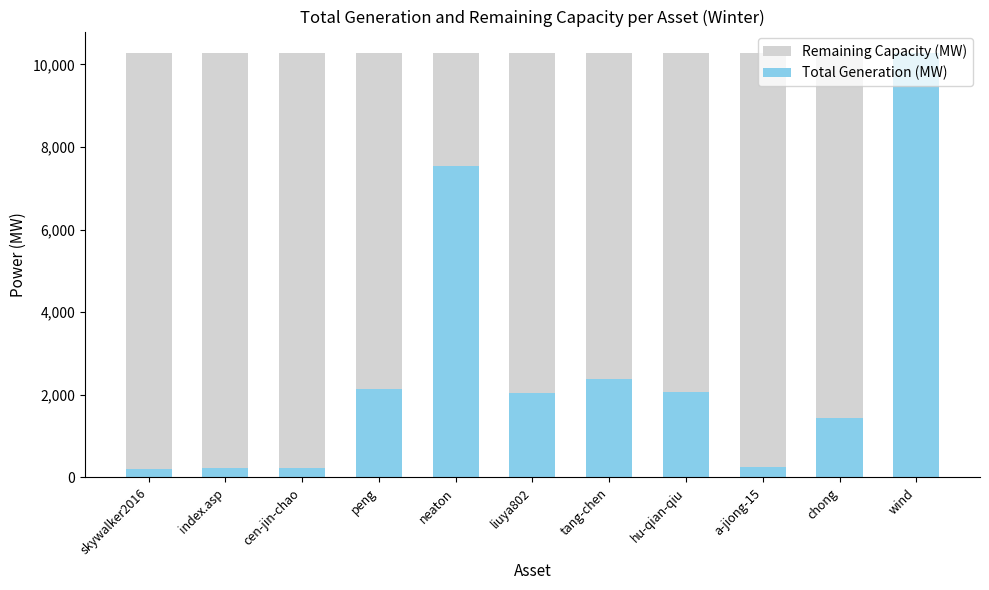

How many bars are there in total?

22